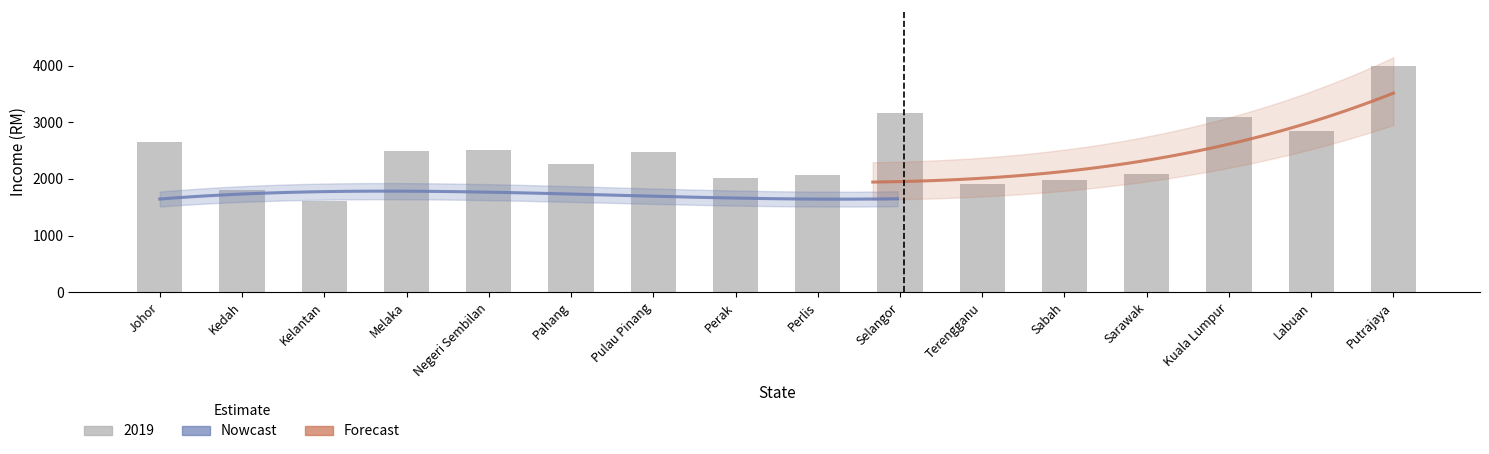

At which label is 2021 closest to 2707?

Labuan